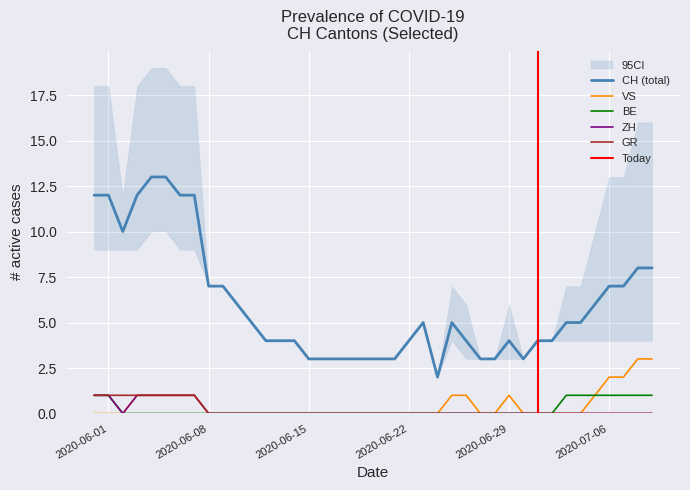

True or false: VS and CH (total) cross at least once.

False